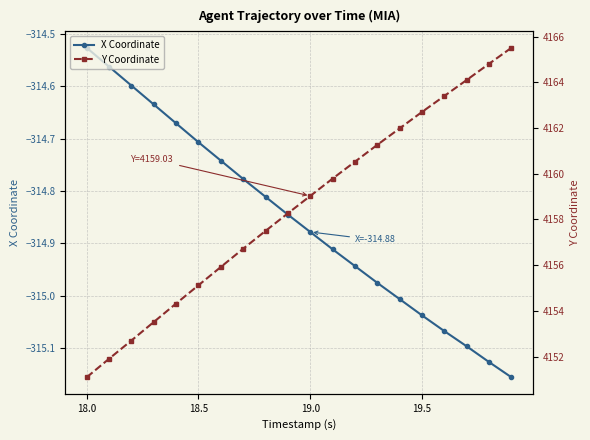

True or false: X Coordinate has more than 1 points higher than both neighbors.

False